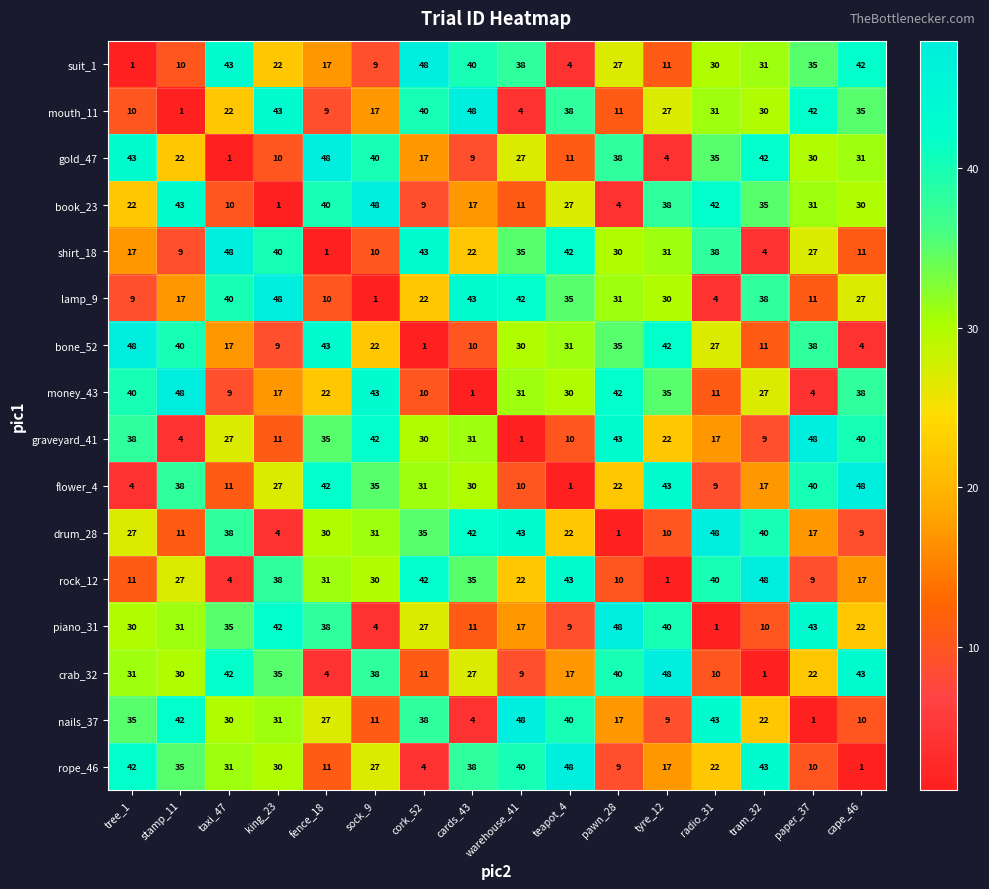

Count the number of data series in this chart.

16